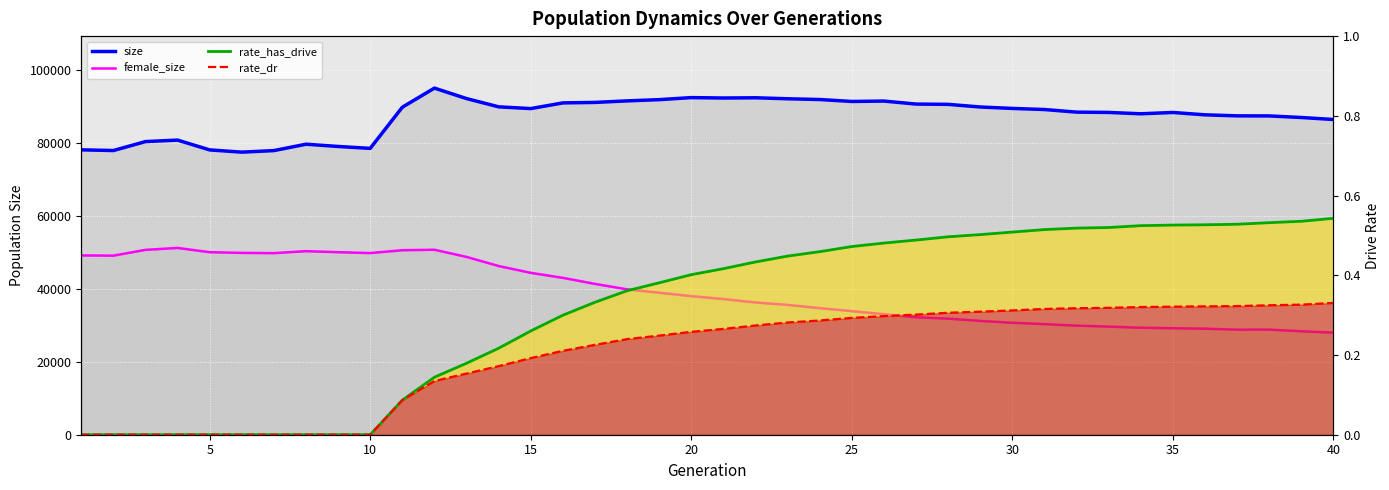

List the series in order of their peak value, highest first.

size, female_size, rate_has_drive, rate_dr